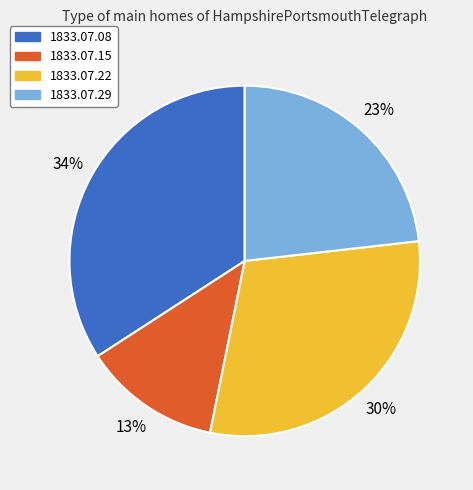

To the nearest percent, what is the difference between the largest and smallest slice percentages?

21%